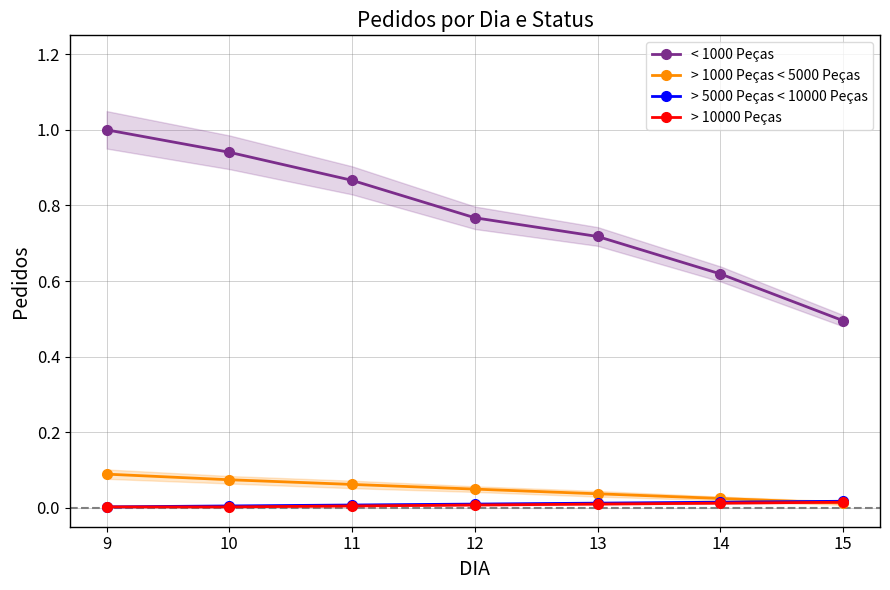

Is the value of > 10000 Peças at 10 greater than the value of > 1000 Peças < 5000 Peças at 9?

No